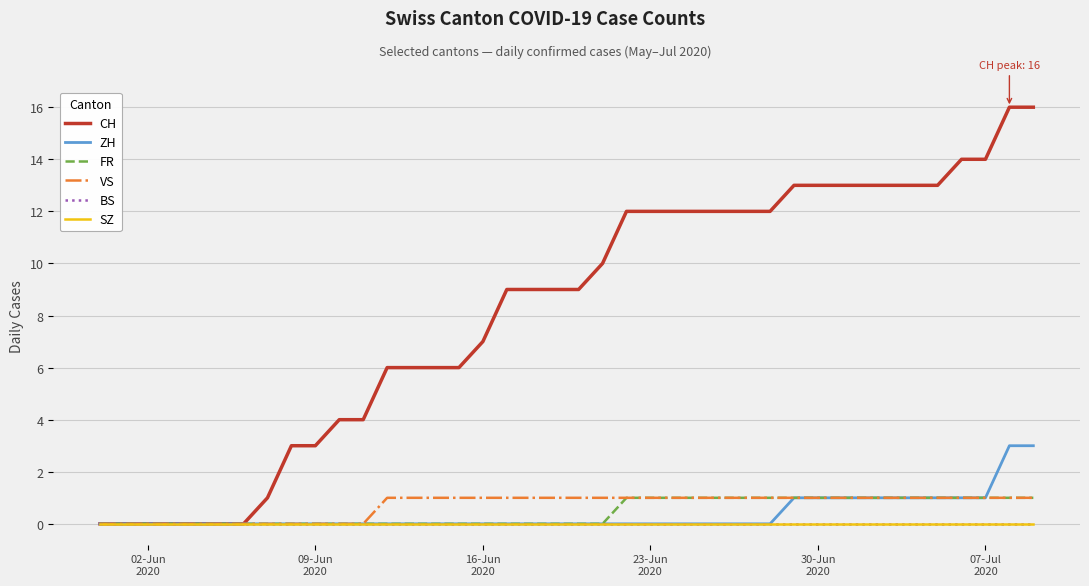

Does the chart display data point markers on the line(s)?

No